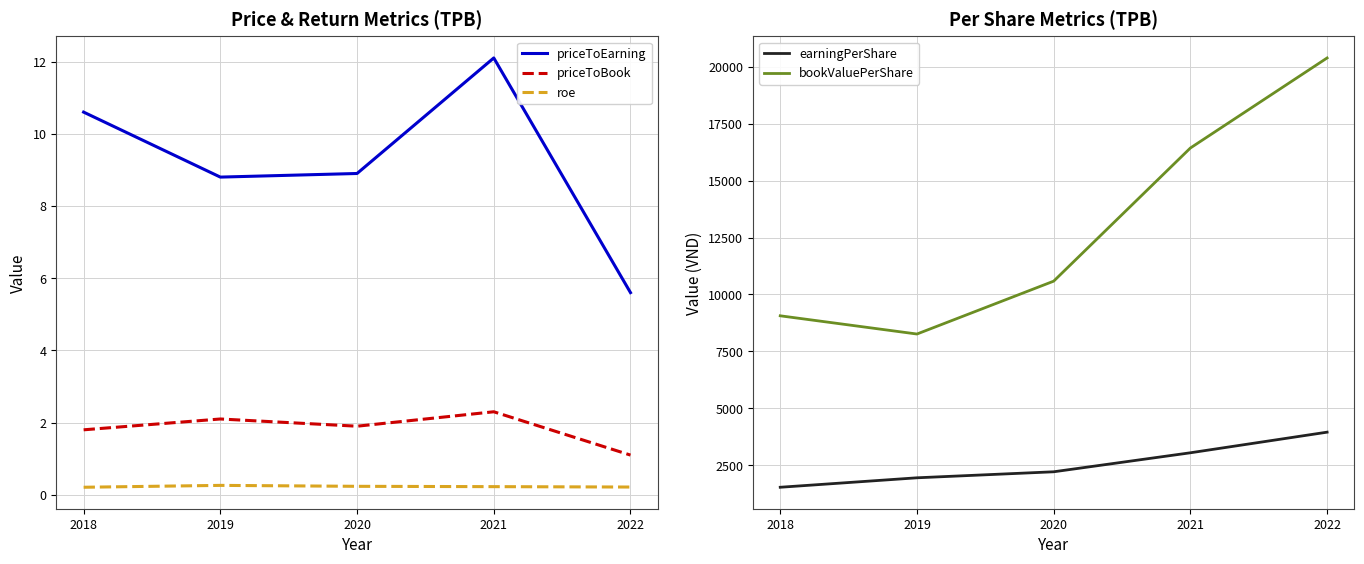

How many earningPerShare values are between 1955 and 3053?

3